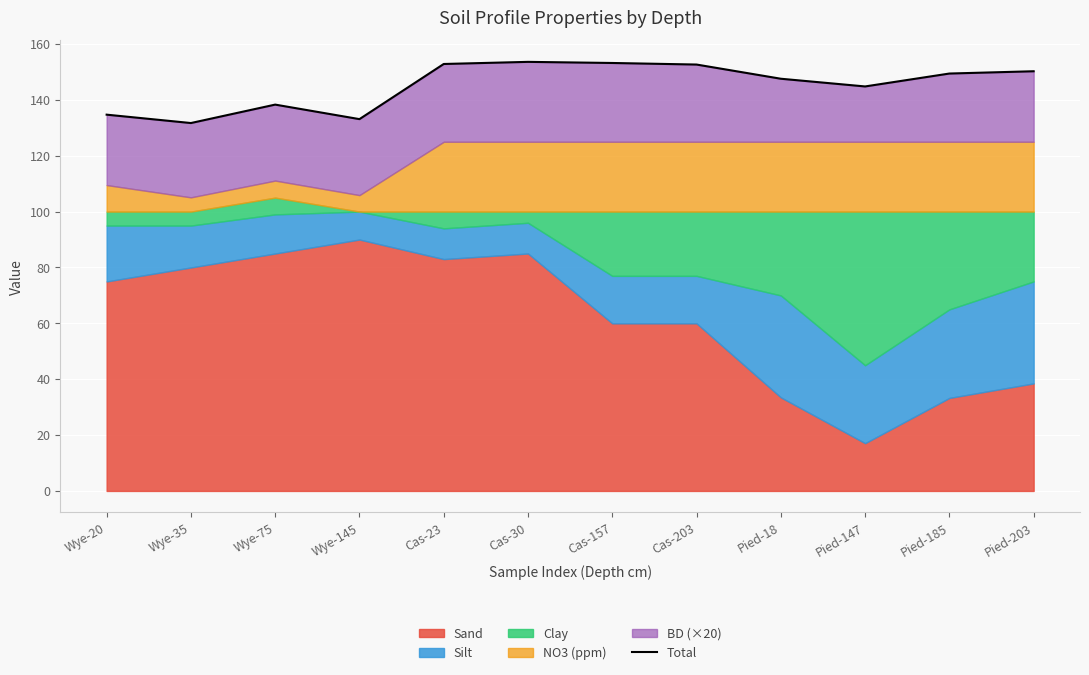

List the labels in order of value, smallest first.

Wye-35, Wye-145, Wye-20, Wye-75, Pied-147, Pied-18, Pied-185, Pied-203, Cas-203, Cas-23, Cas-157, Cas-30